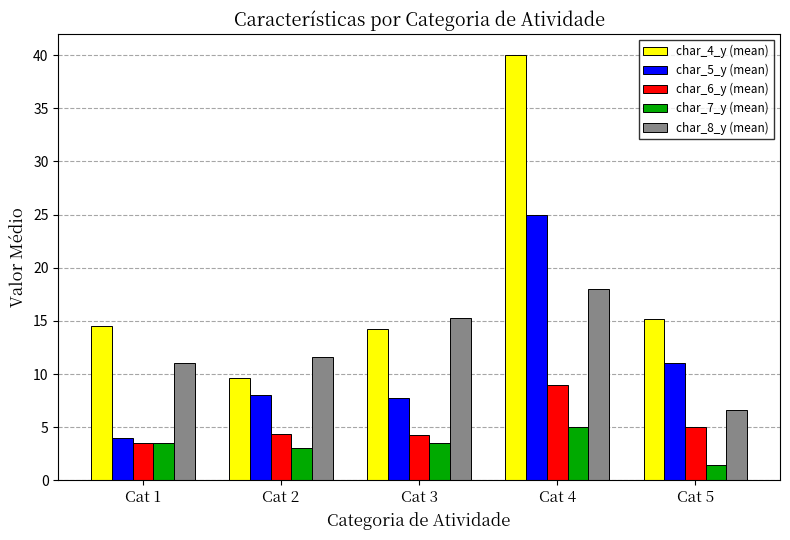

The char_5_y (mean) series shows 35.5 at Cat 4. True or false?

False